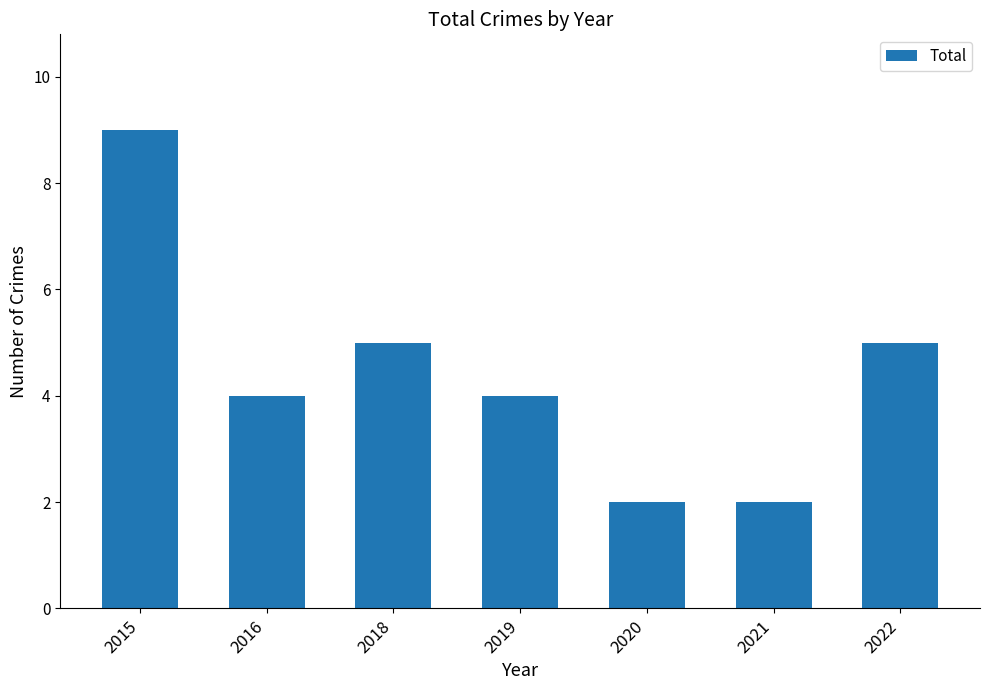

What is the sum of the values at 2021 and 2018?

7